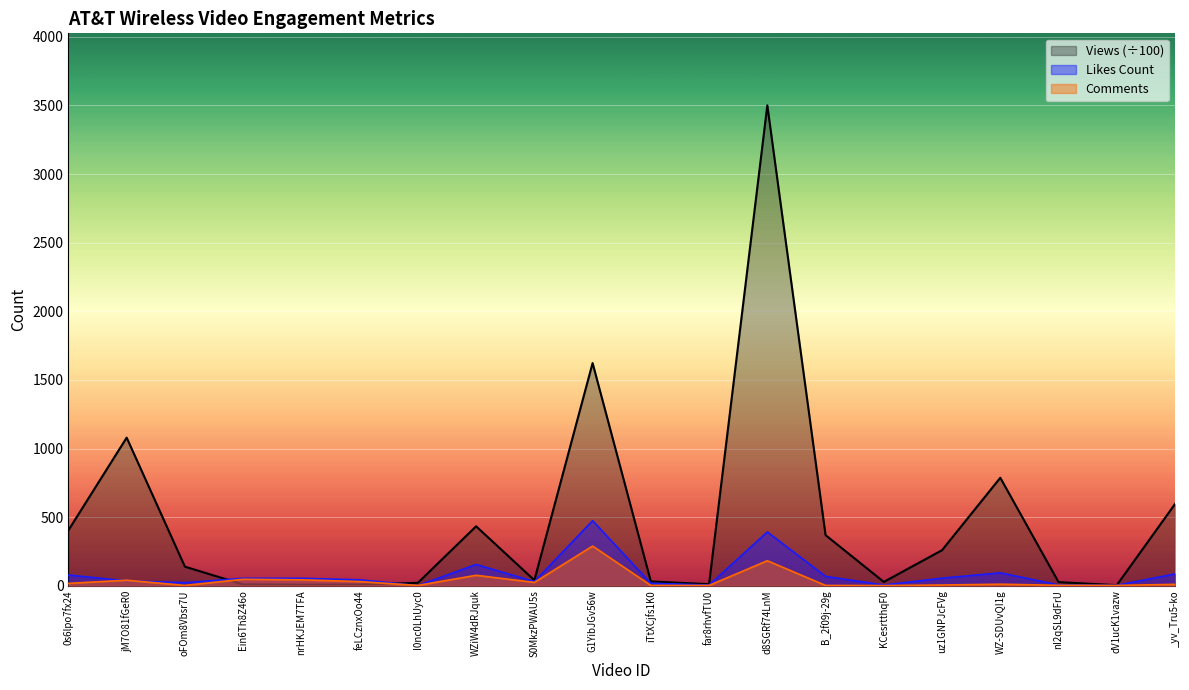

Reading left to right, list all the values displayed in this chart.

Views: 0s6lpo7fx24=404.3	jM7O81fGeR0=1079.3	oFOm8Vbsr7U=138.7	Ein6Th8Z46o=9.5	nrHKJEM7TFA=7.7	feLCznxOo44=8.3	I0nc0LhUyc0=21.0	WZiW4dRJquk=433.1	S0MkzPWAU5s=39.9	G1YibJGv56w=1622.8	iTtXCjfs1K0=31.1	far8rhvfTU0=11.2	d8SGRf74LnM=3500.7	B_2f09j-29g=368.7	KCesrtthqF0=27.6	uz1GNPJcFVg=259.0	WZ-SDUvQI1g=786.8	nI2qSL9dFrU=26.2	dV1ucK1vazw=3.9	_yv_Tru5-ko=595.5
Likes Count: 0s6lpo7fx24=78.0	jM7O81fGeR0=35.0	oFOm8Vbsr7U=22.0	Ein6Th8Z46o=54.0	nrHKJEM7TFA=54.0	feLCznxOo44=43.0	I0nc0LhUyc0=1.0	WZiW4dRJquk=155.0	S0MkzPWAU5s=30.0	G1YibJGv56w=474.0	iTtXCjfs1K0=18.0	far8rhvfTU0=5.0	d8SGRf74LnM=392.0	B_2f09j-29g=68.0	KCesrtthqF0=5.0	uz1GNPJcFVg=55.0	WZ-SDUvQI1g=94.0	nI2qSL9dFrU=6.0	dV1ucK1vazw=3.0	_yv_Tru5-ko=86.0
Comments: 0s6lpo7fx24=17.0	jM7O81fGeR0=40.0	oFOm8Vbsr7U=2.0	Ein6Th8Z46o=47.0	nrHKJEM7TFA=43.0	feLCznxOo44=30.0	I0nc0LhUyc0=2.0	WZiW4dRJquk=76.0	S0MkzPWAU5s=24.0	G1YibJGv56w=289.0	iTtXCjfs1K0=2.0	far8rhvfTU0=2.0	d8SGRf74LnM=182.0	B_2f09j-29g=2.0	KCesrtthqF0=1.0	uz1GNPJcFVg=5.0	WZ-SDUvQI1g=11.0	nI2qSL9dFrU=3.0	dV1ucK1vazw=2.0	_yv_Tru5-ko=10.0